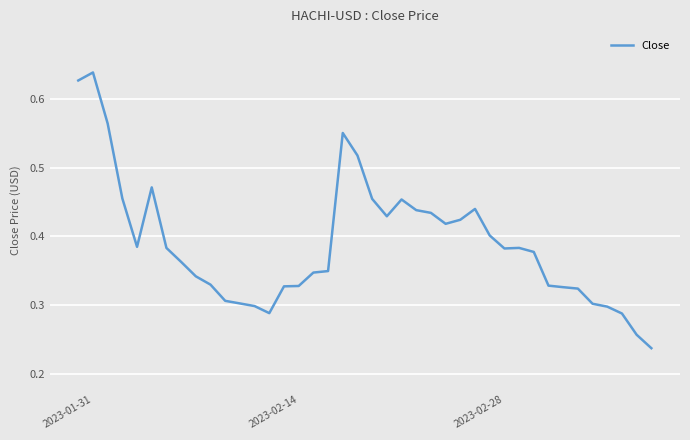

Which category has the highest value across all series?

2023-01-31